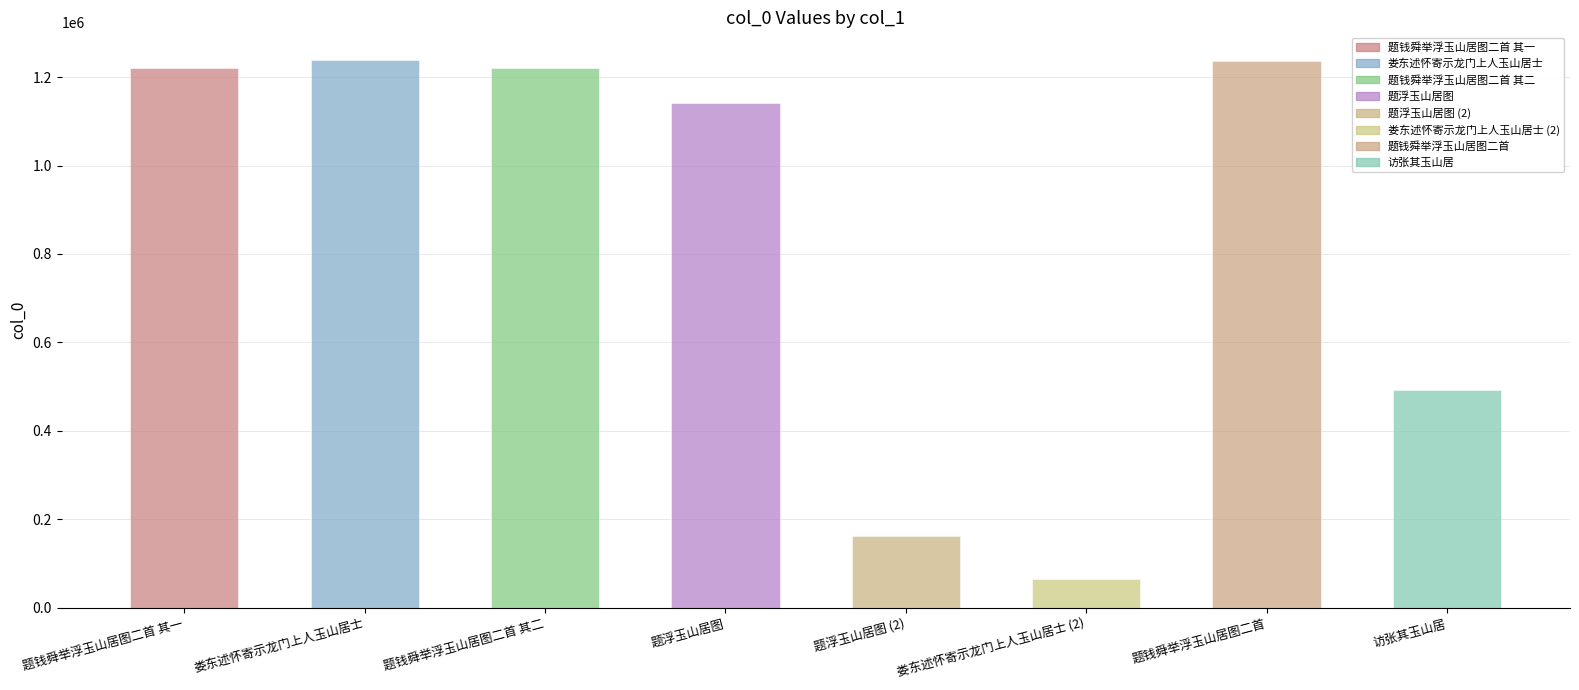

What position from the left is 题浮玉山居图 (2)?

5